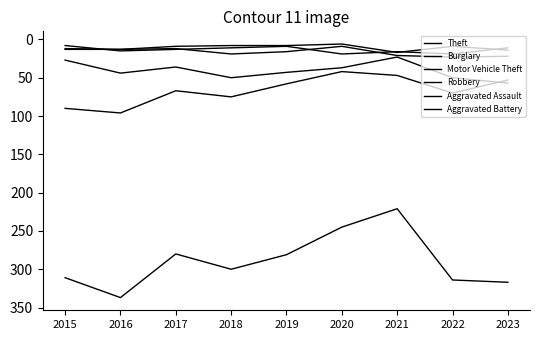

At which category does the chart reach its minimum across all series?

2020